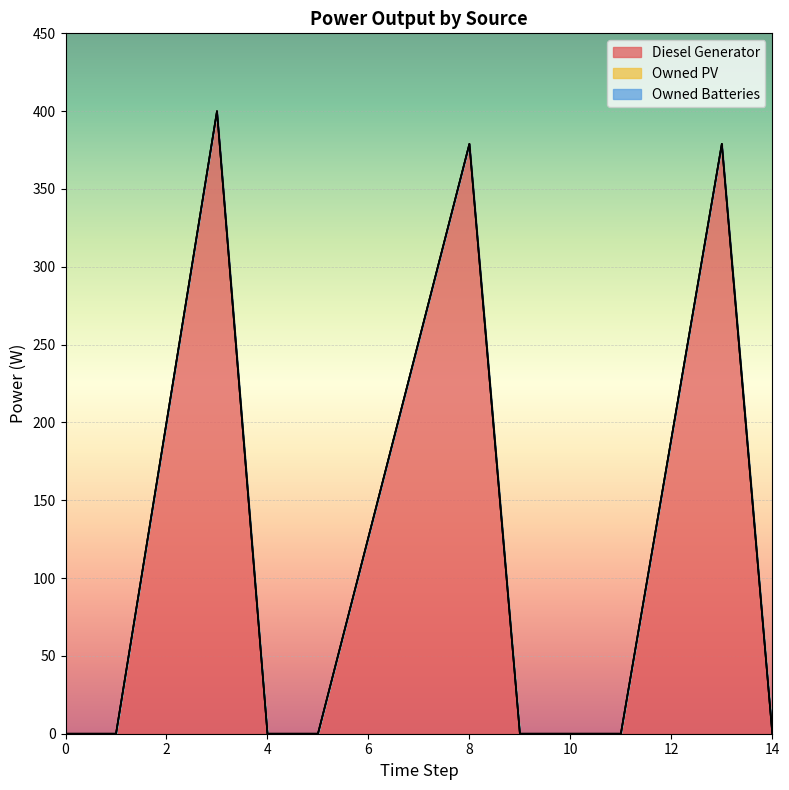

How many interior local peaks does the Diesel Generator series have?

3